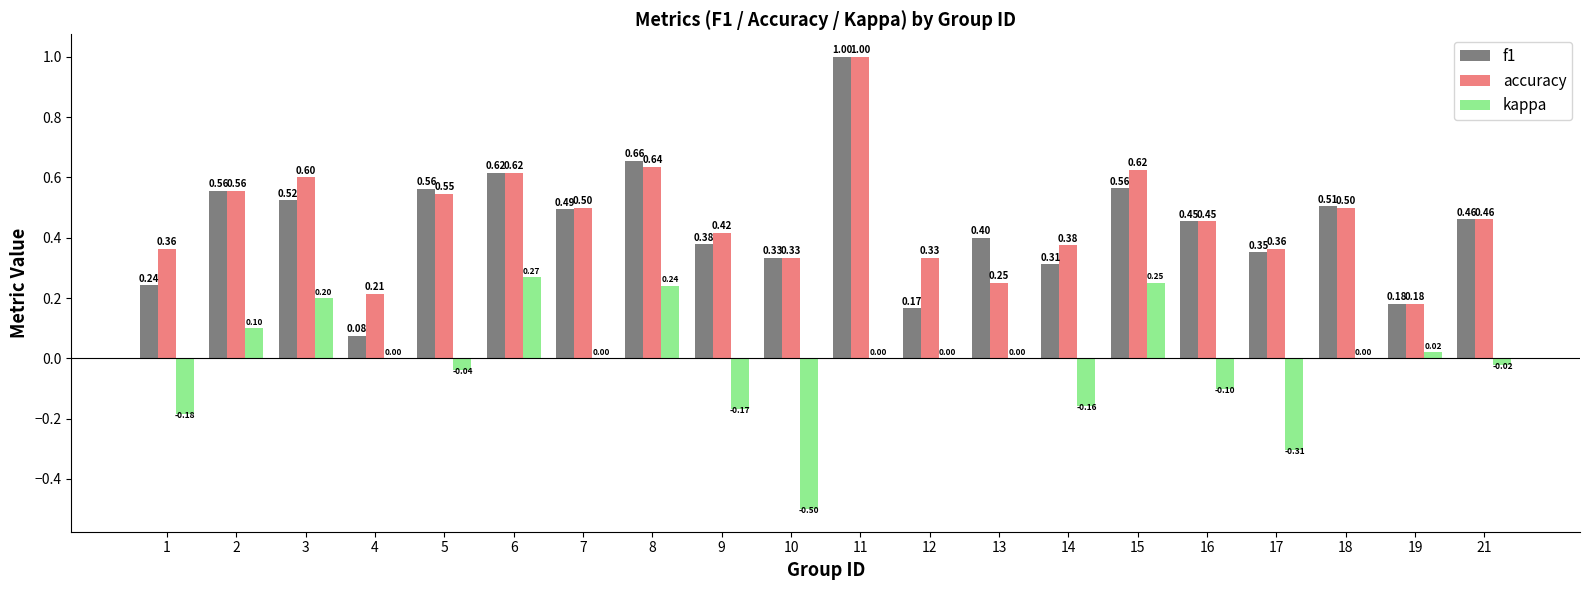

Is the value of kappa at 14 greater than the value of accuracy at 19?

No